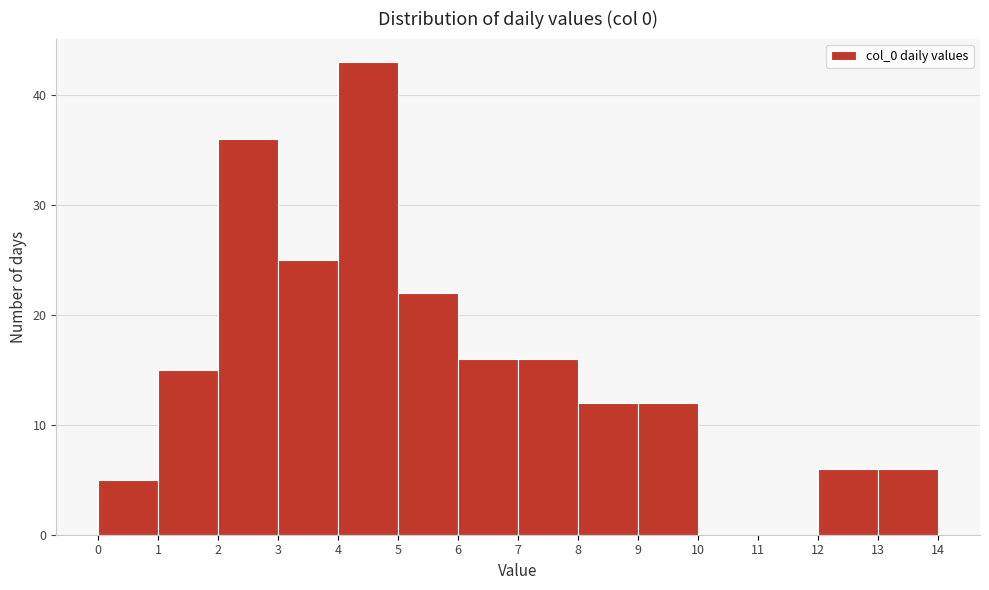

Reading left to right, list every bar in this chart as the range it spans on the x-axis followed by its height. The values are not printed on the chart, so give them approximately, as read against the axis.

0 to 1: 5
1 to 2: 15
2 to 3: 36
3 to 4: 25
4 to 5: 43
5 to 6: 22
6 to 7: 16
7 to 8: 16
8 to 9: 12
9 to 10: 12
10 to 11: 0
11 to 12: 0
12 to 13: 6
13 to 14: 6